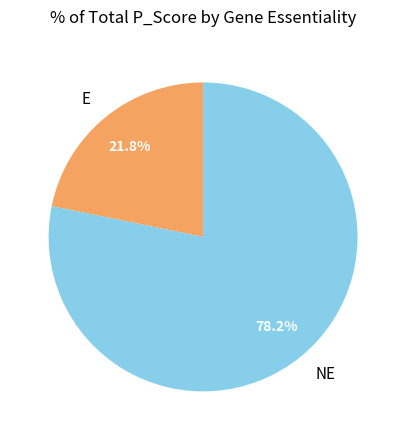

Count the number of slices in the pie.

2